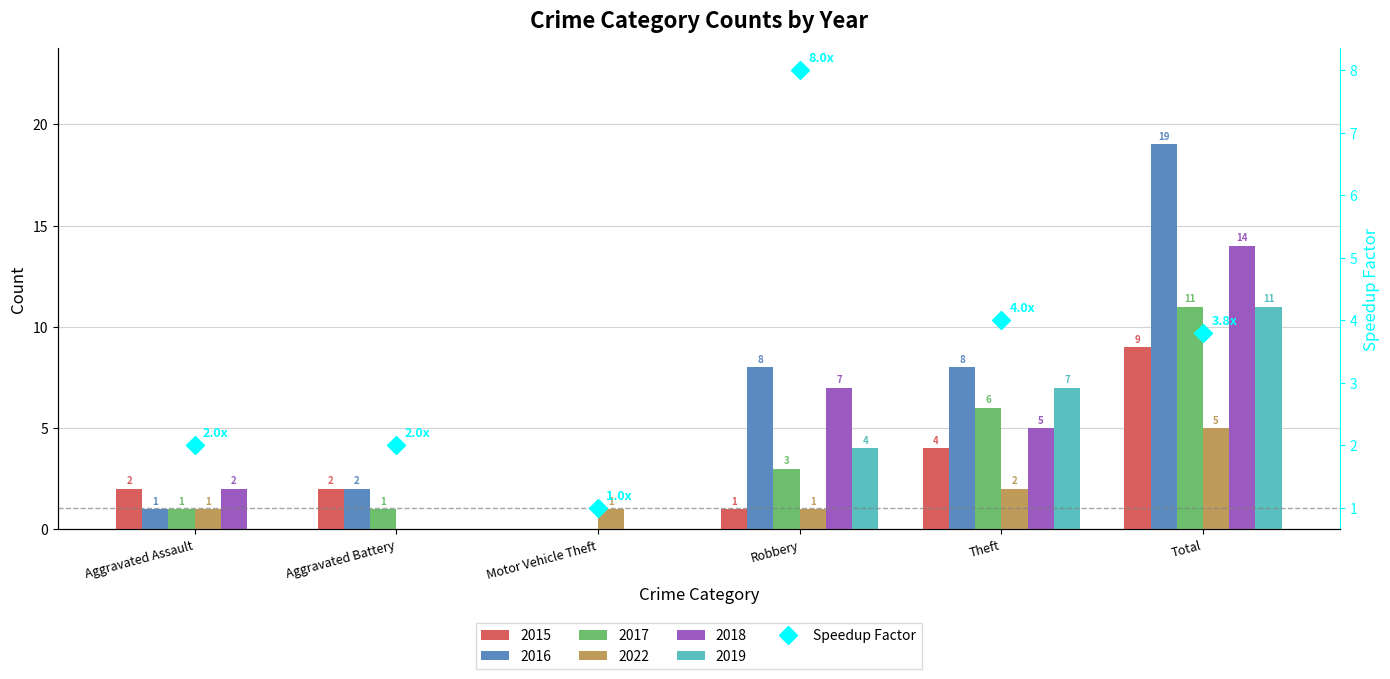

List the labels in order of value, smallest first.

Motor Vehicle Theft, Aggravated Assault, Aggravated Battery, Total, Theft, Robbery